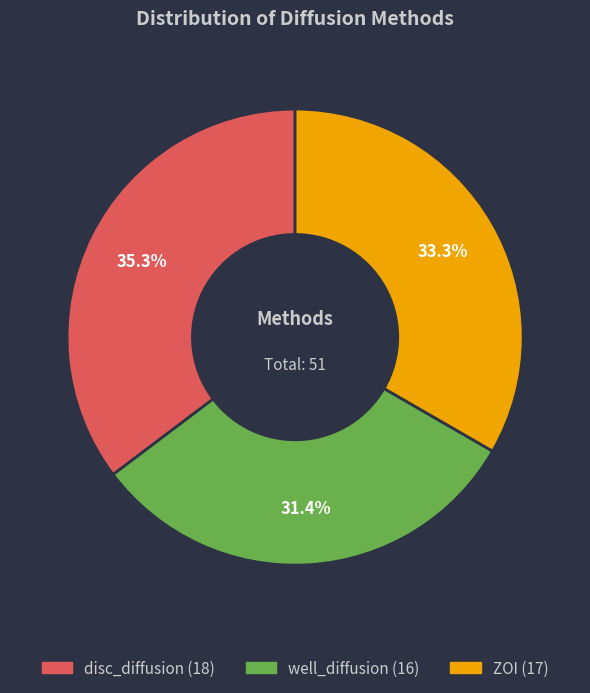

What is the largest slice in the pie chart?

disc_diffusion